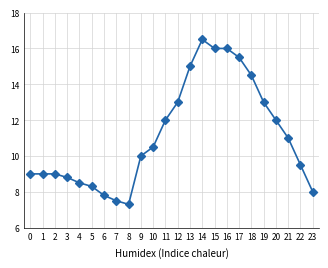

At which label is the value closest to 11?

21